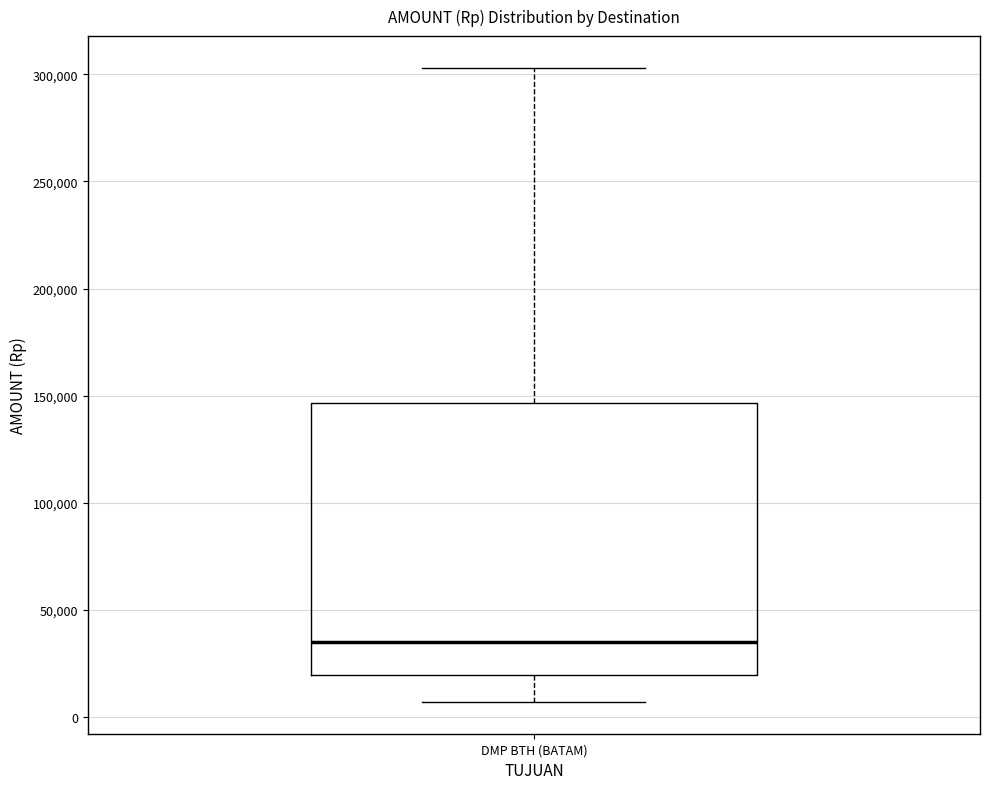

Read this box plot against the y-axis: the position of the median line, the range covered by the box, and the ends of both whiskers. The values are not printed on the chart, so give them approximately, as read against the axis.

median 35000, box 20000 to 145000, whiskers 5000 to 305000